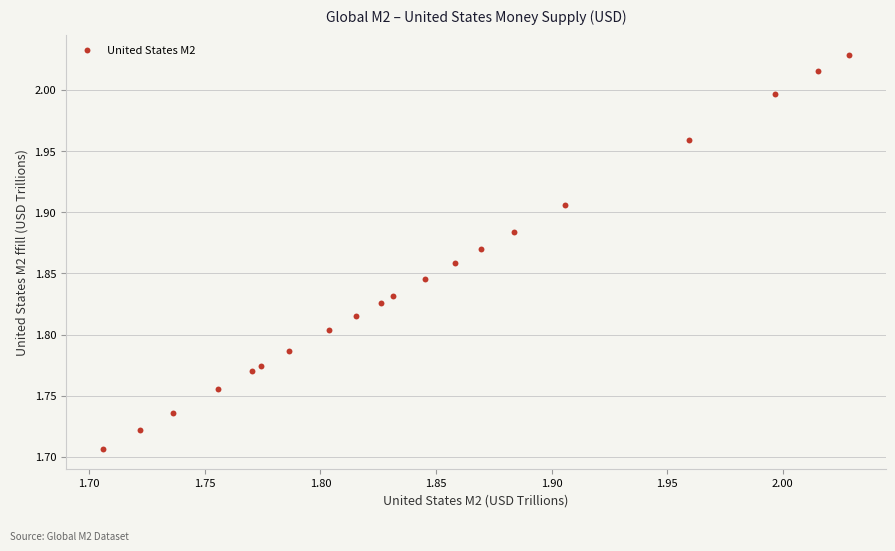

What is the range of X values (max minus min)?

0.3